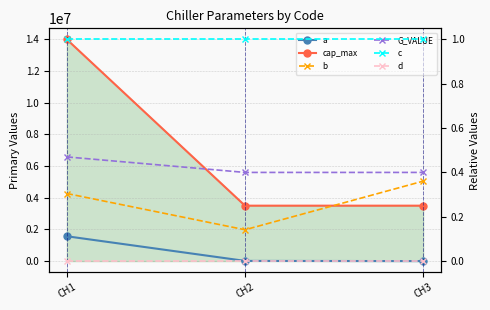

What is the difference between the maximum and minimum values in the a series?

1568000.0